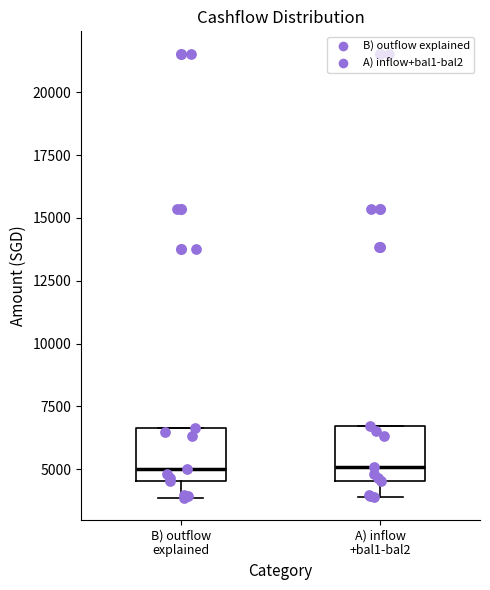

Reading left to right, read every box against the y-axis: the position of its median line, the range the box covers, and the ends of its whiskers. The values are not printed on the chart, so give them approximately, as read against the axis.

B) outflow explained: median 5000, box 4500 to 6500, whiskers 4000 to 6500
A) inflow +bal1-bal2: median 5000, box 4500 to 6500, whiskers 4000 to 6500